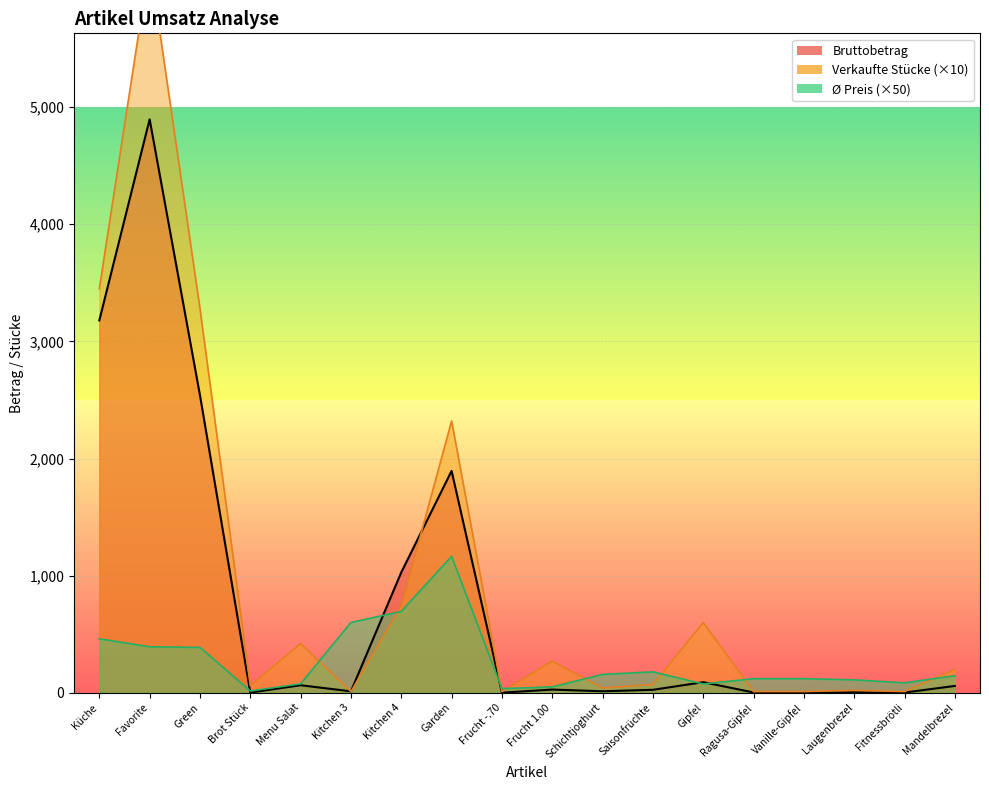

What is the difference between the highest and lowest values at Mandelbrezel?

142.0